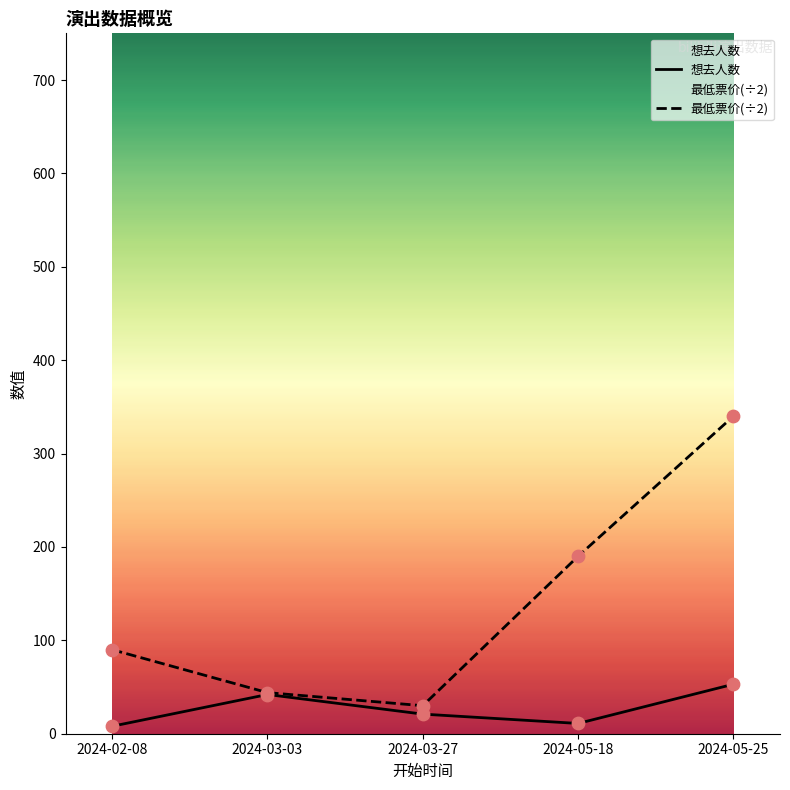

What are all the series names shown in the legend?

想去人数, 最低票价